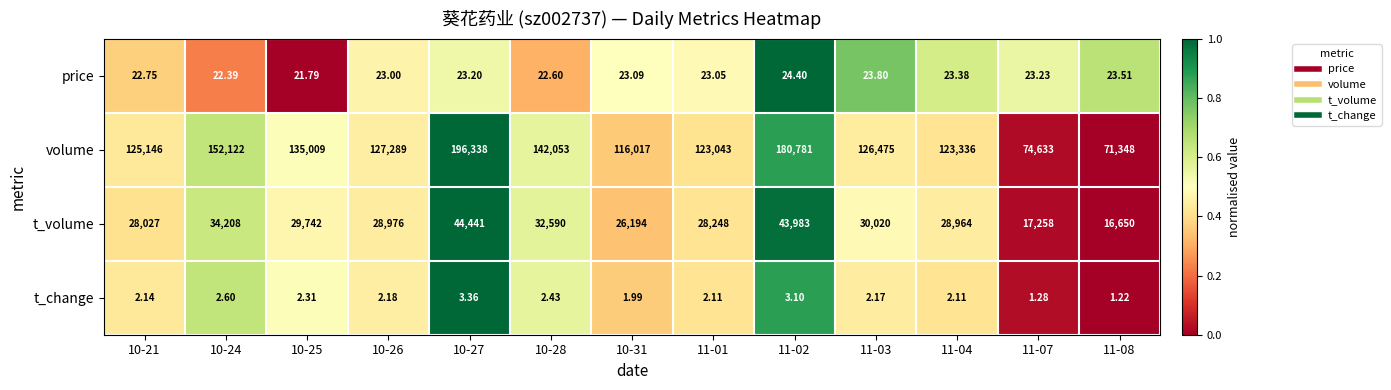

Which series has the largest range (max minus min)?

volume